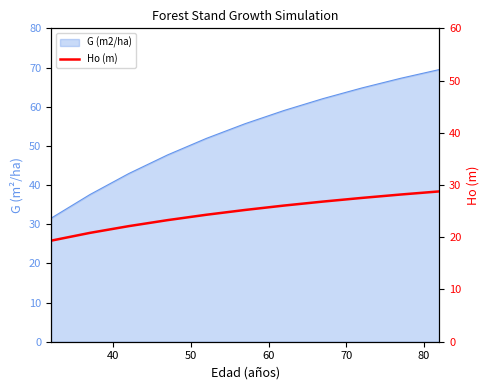

True or false: the data has more than 0 interior local peaks.

False